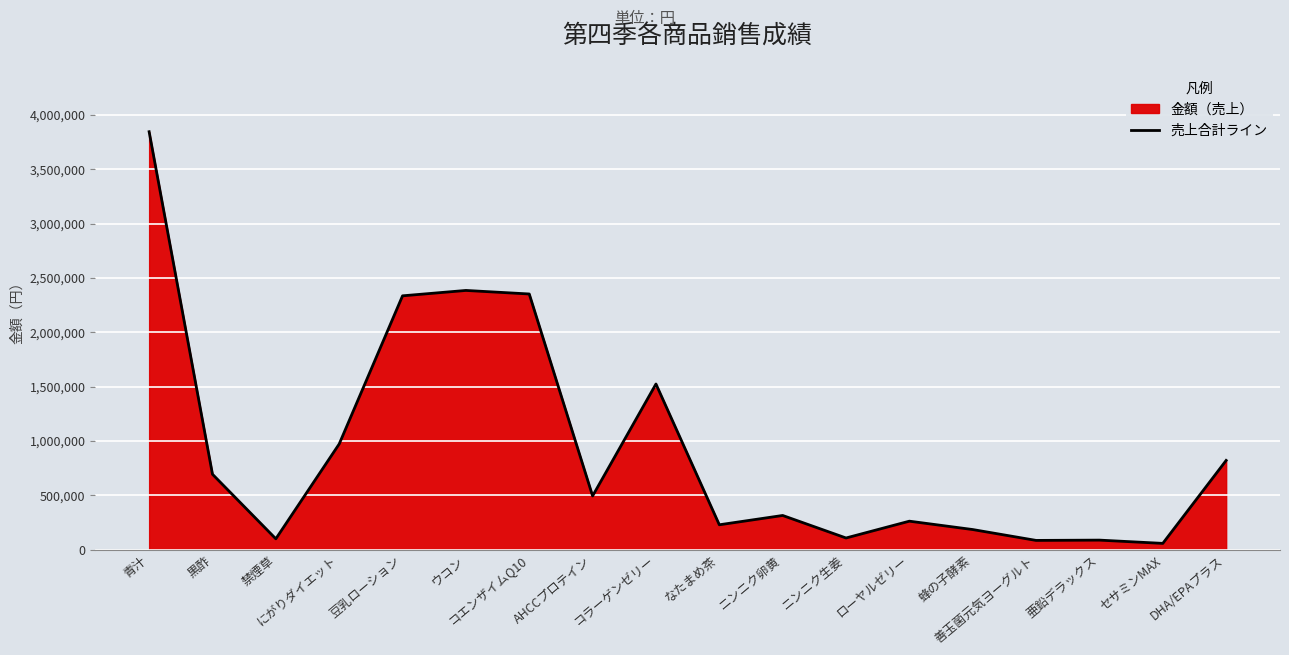

How many points are lower than both their immediate neighbors (excluding endpoints)?

6